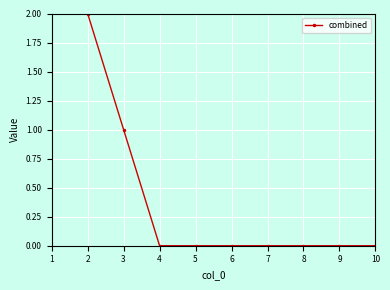

Reading left to right, extract all data points from this chart.

3	2	1	0	0	0	0	0	0	0